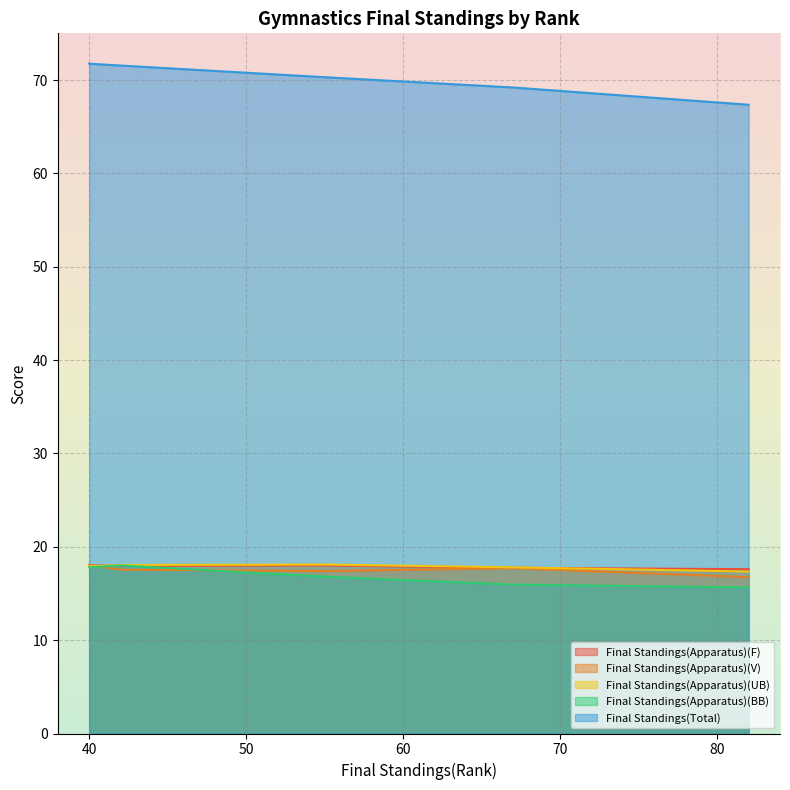

How many lines are shown in the chart?

5